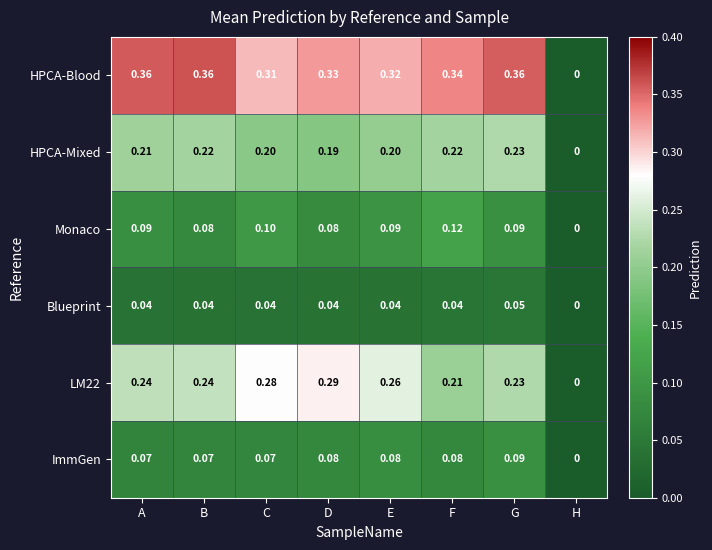

At which label does ImmGen reach its minimum?

H